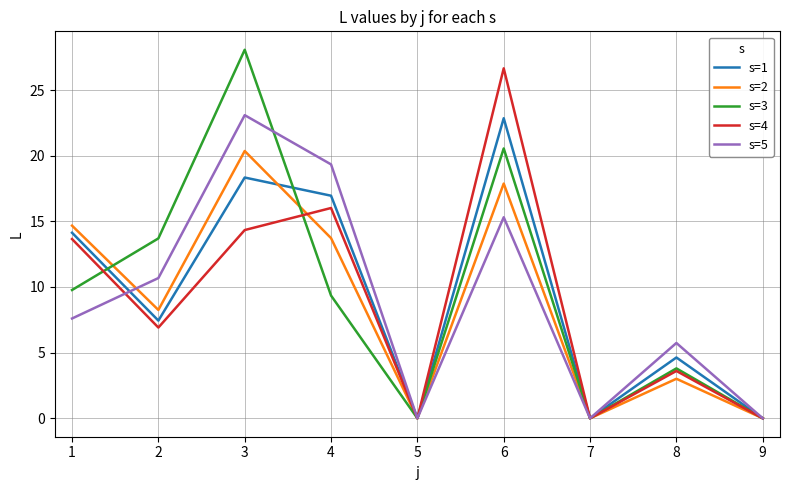

The value of s=2 at 3 is 20.4. True or false?

True